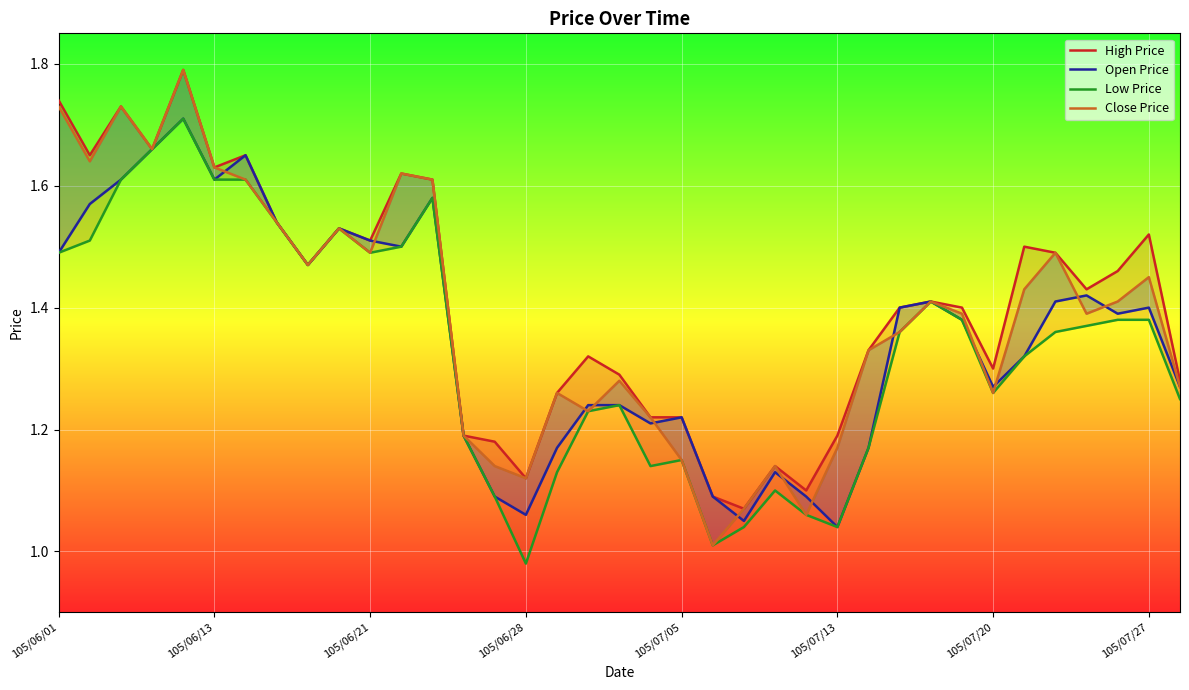

What is the value of the Open Price point at the 1st from the left?

1.5